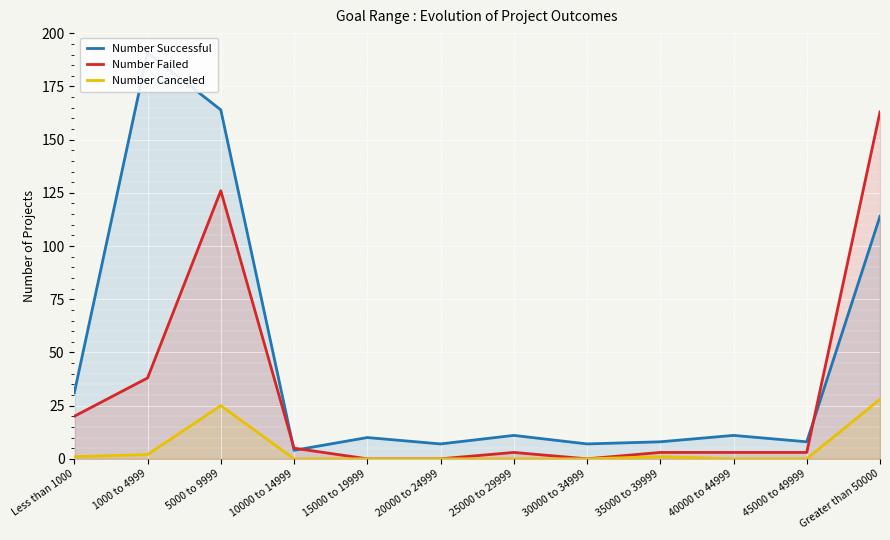

List the labels in order of Number Canceled value, smallest first.

10000 to 14999, 15000 to 19999, 20000 to 24999, 25000 to 29999, 30000 to 34999, 40000 to 44999, 45000 to 49999, Less than 1000, 35000 to 39999, 1000 to 4999, 5000 to 9999, Greater than 50000